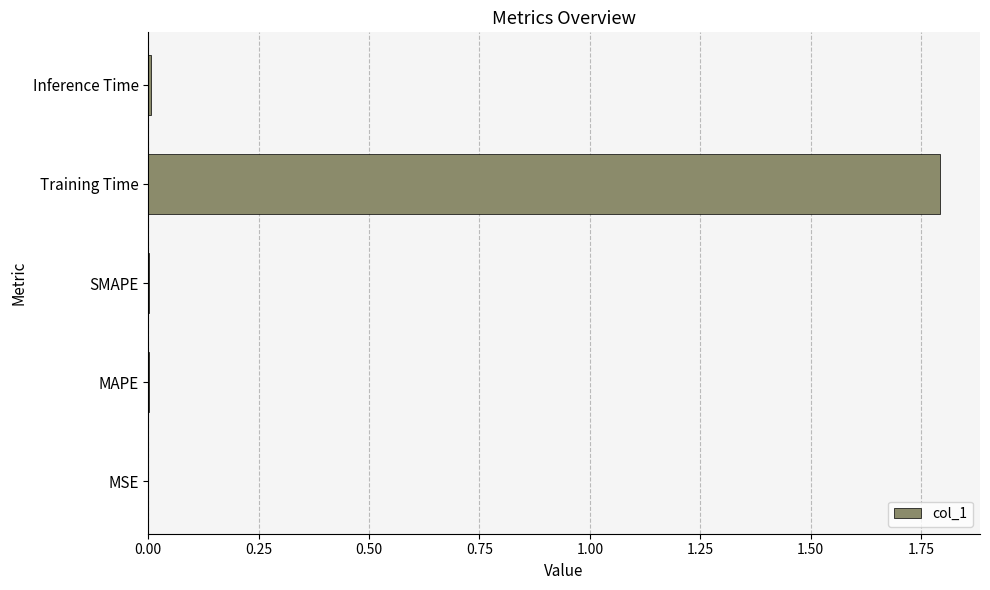

What is the average value?

0.4